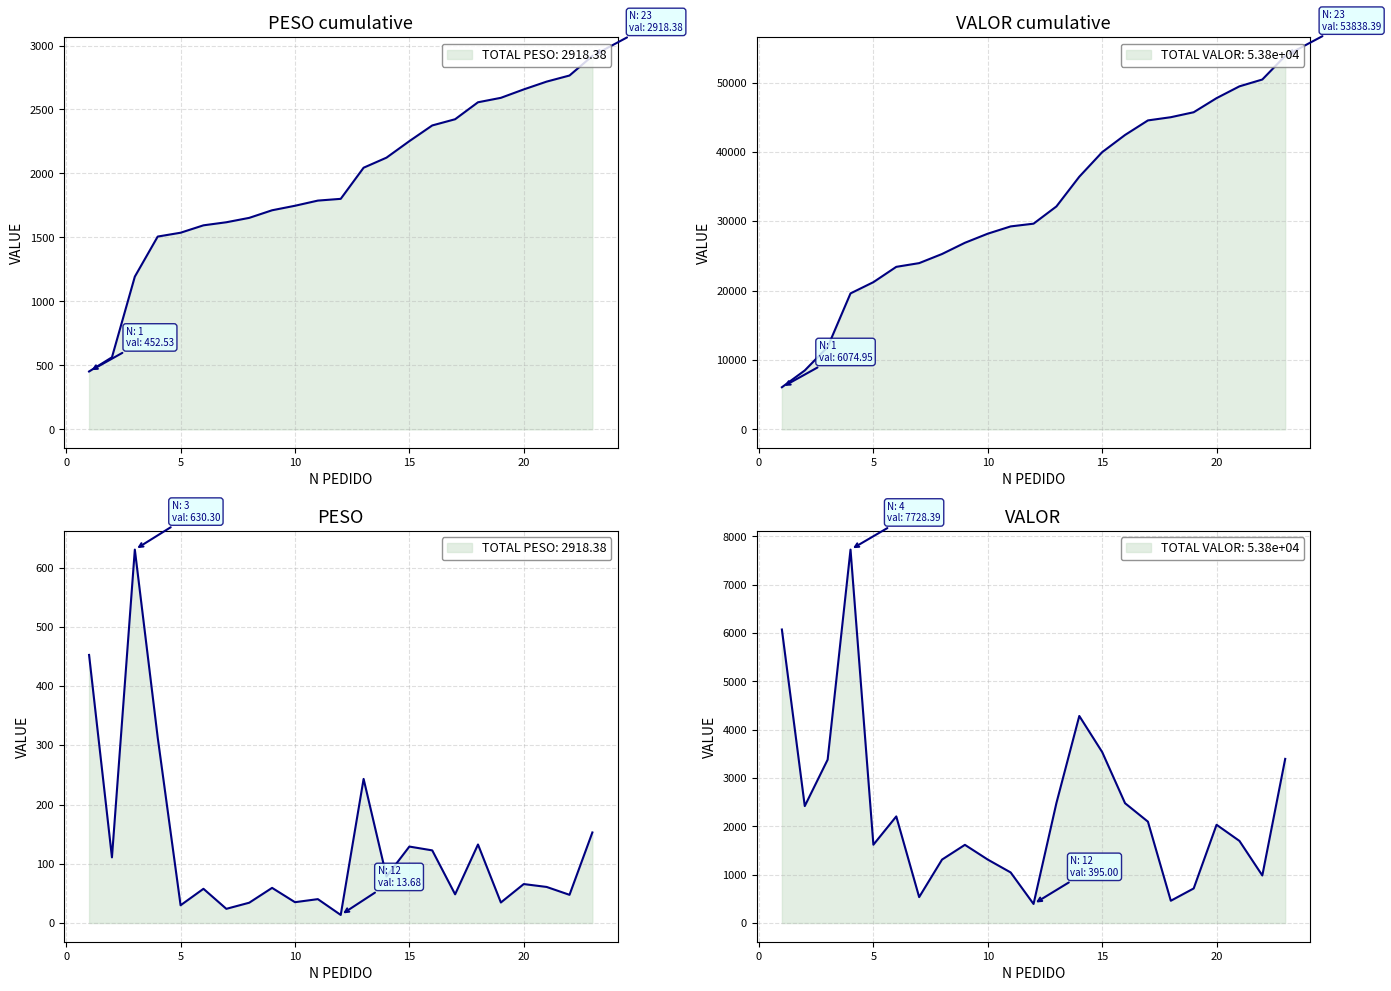

True or false: VALOR and PESO intersect in this chart.

False